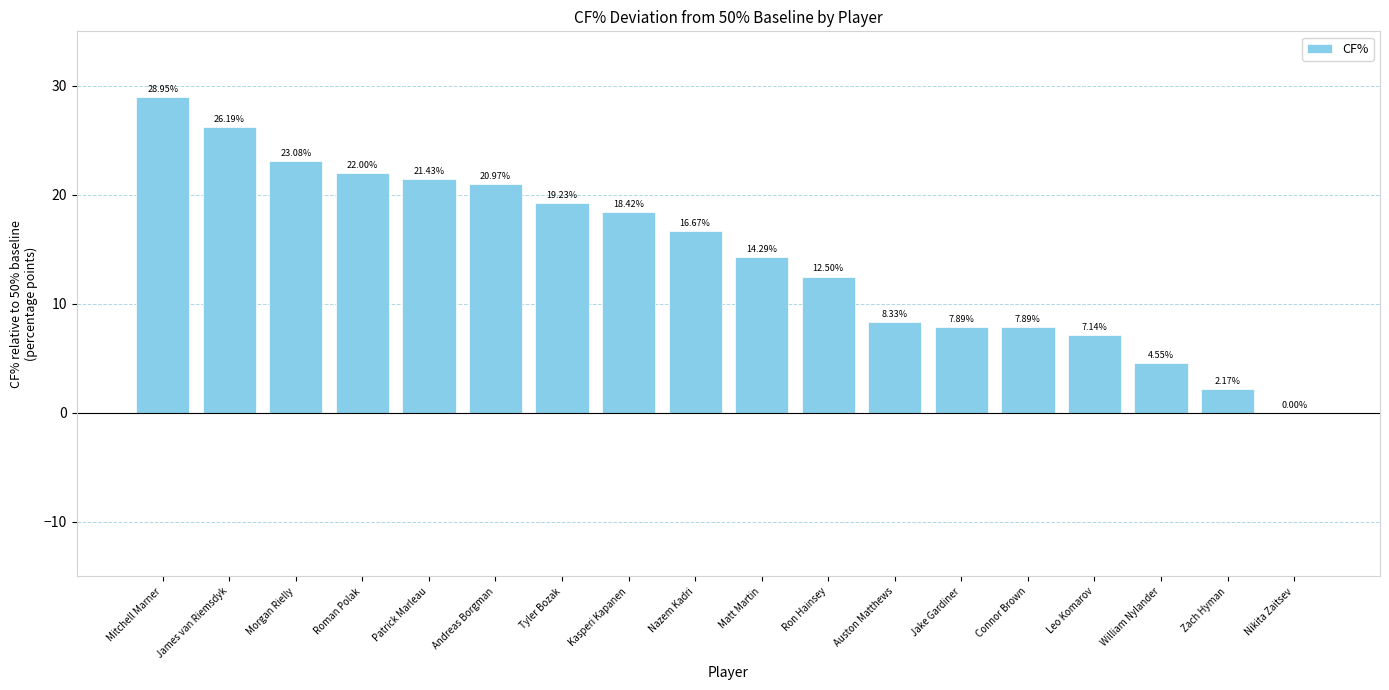

The value at Matt Martin is 14.3. True or false?

True